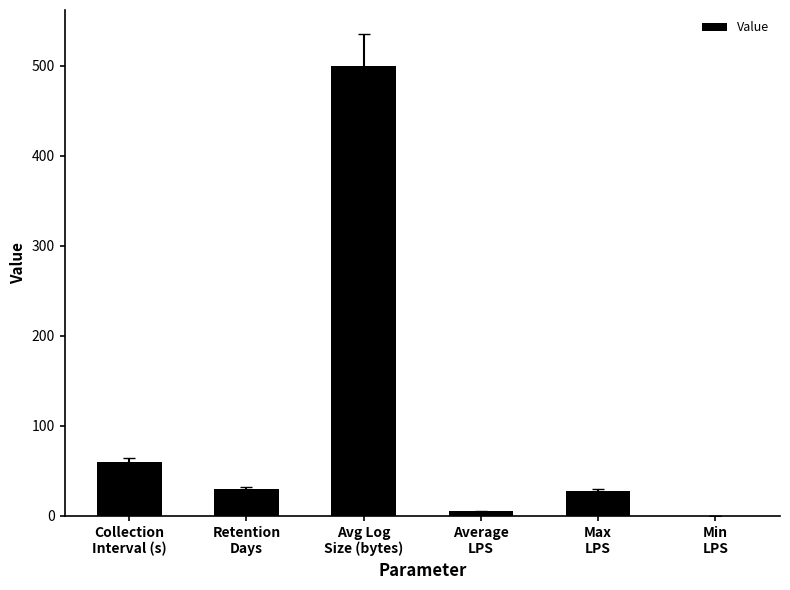

What is the sum of all values?

623.1